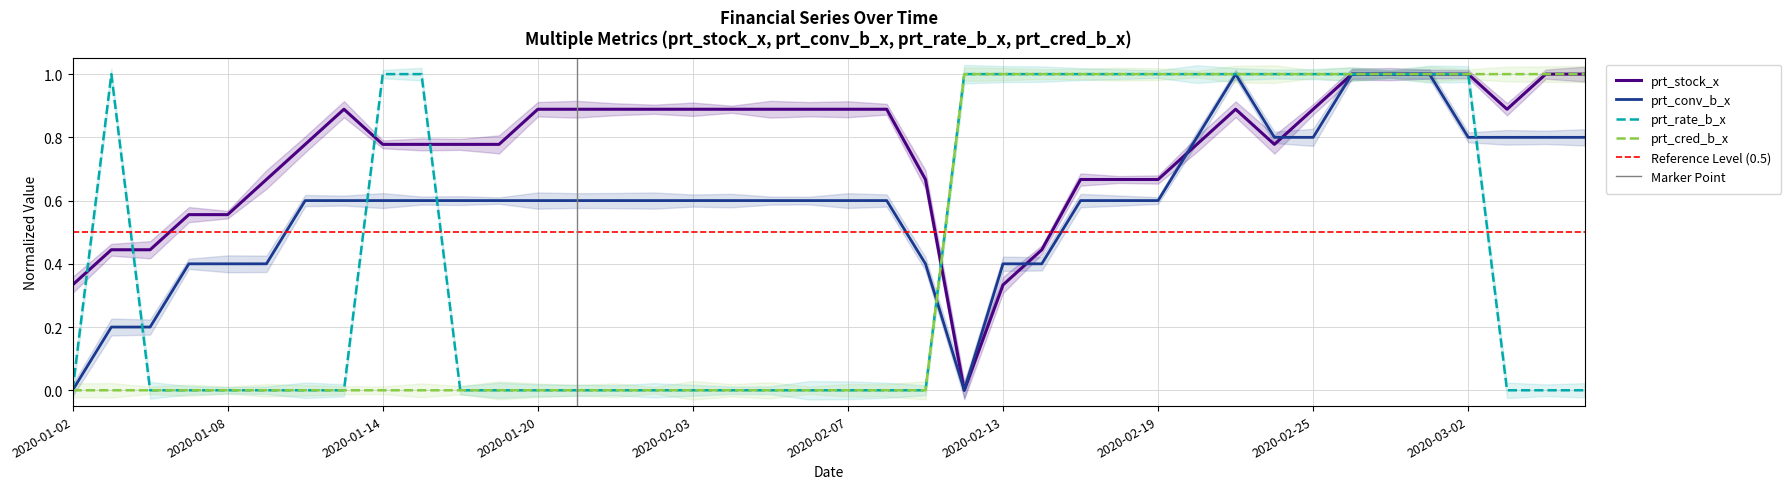

Which category has the lowest value in the prt_conv_b_x series?

2020-01-02